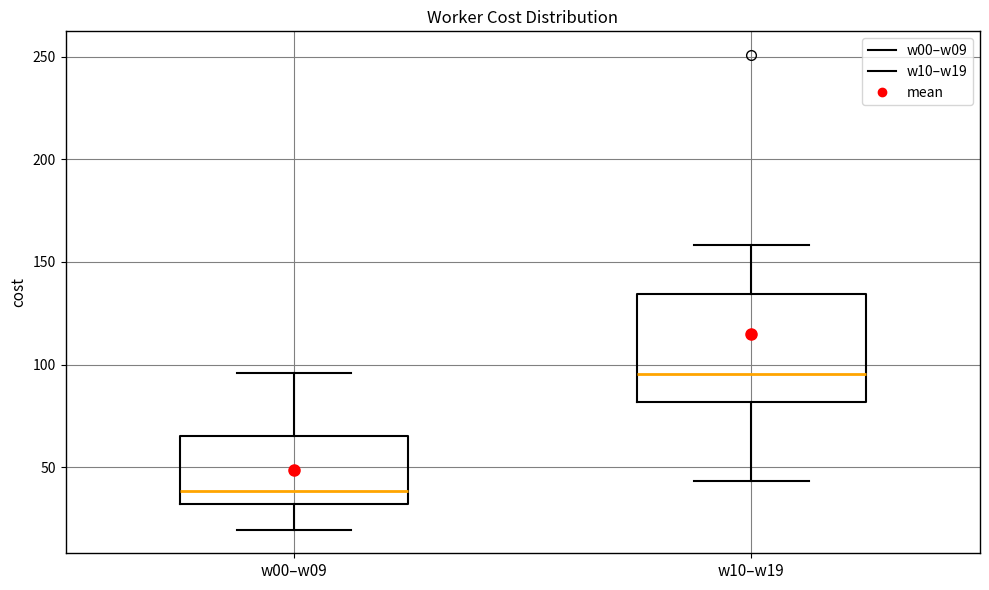

Which box has the highest median line?

w10–w19